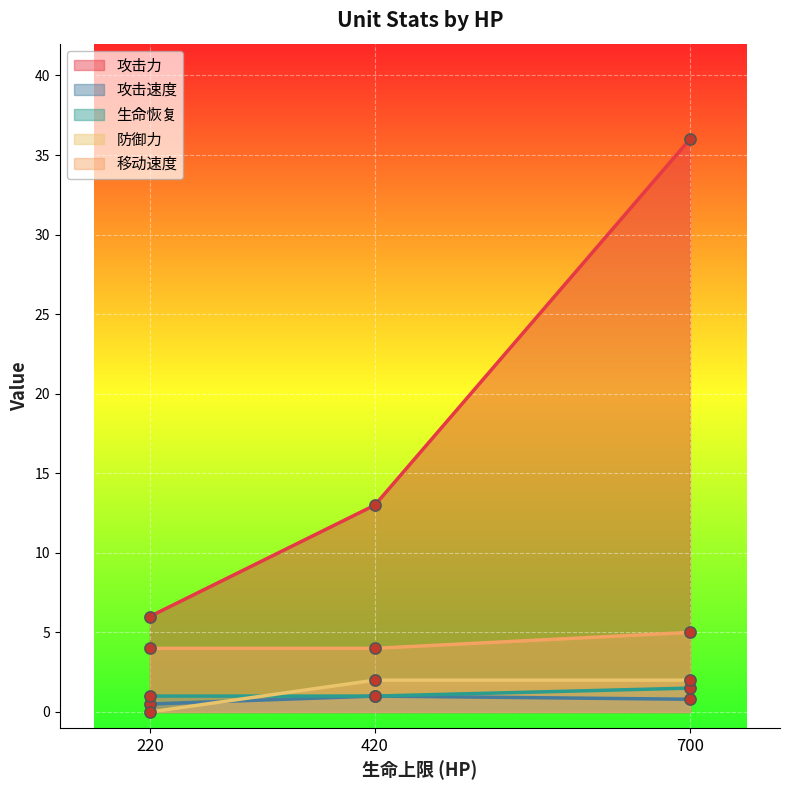

True or false: 攻击速度 and 攻击力 intersect in this chart.

False